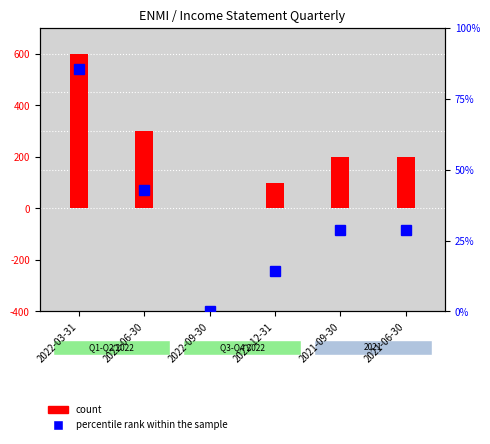

How many values in the Total Operating Expenses series exceed 200?

2